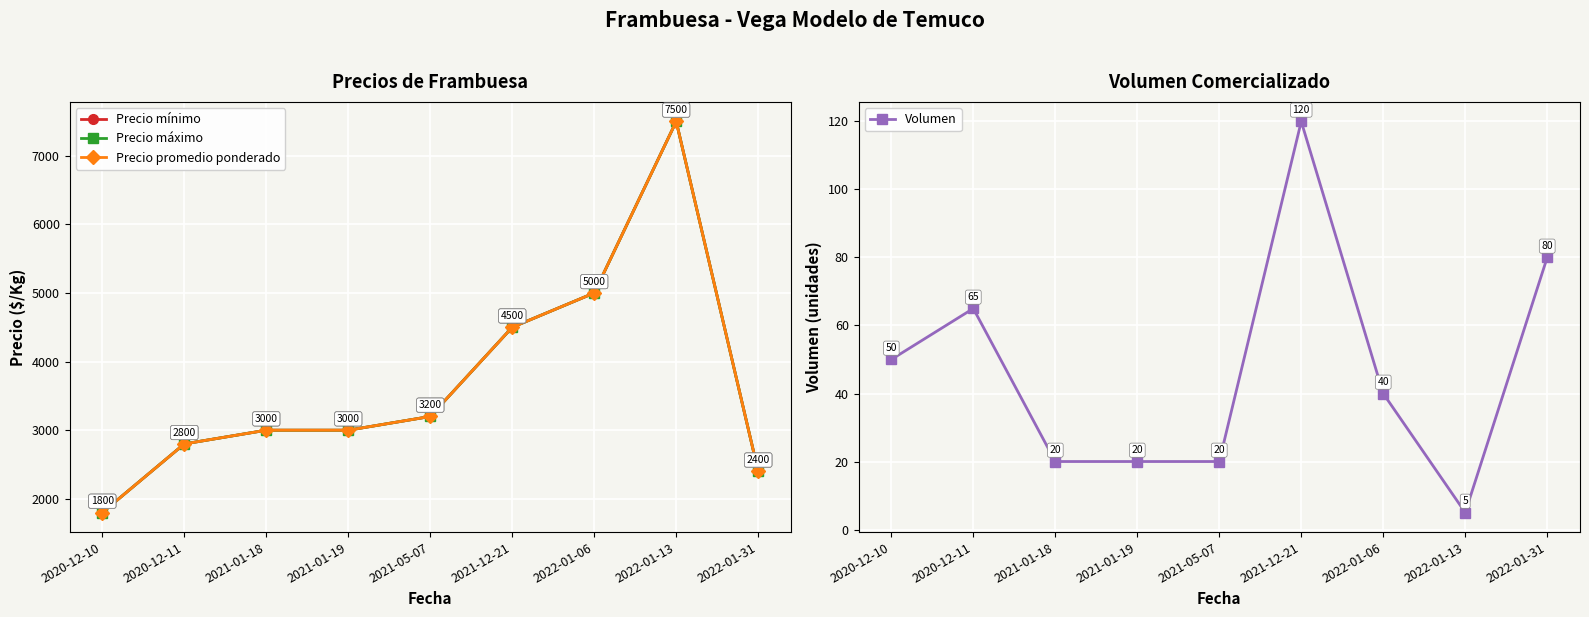

Reading right to left, list all the values displayed in this chart.

Precio mínimo: 2022-01-31=2400	2022-01-13=7500	2022-01-06=5000	2021-12-21=4500	2021-05-07=3200	2021-01-19=3000	2021-01-18=3000	2020-12-11=2800	2020-12-10=1800
Precio máximo: 2022-01-31=2400	2022-01-13=7500	2022-01-06=5000	2021-12-21=4500	2021-05-07=3200	2021-01-19=3000	2021-01-18=3000	2020-12-11=2800	2020-12-10=1800
Precio promedio ponderado: 2022-01-31=2400	2022-01-13=7500	2022-01-06=5000	2021-12-21=4500	2021-05-07=3200	2021-01-19=3000	2021-01-18=3000	2020-12-11=2800	2020-12-10=1800
Volumen: 2022-01-31=80	2022-01-13=5	2022-01-06=40	2021-12-21=120	2021-05-07=20	2021-01-19=20	2021-01-18=20	2020-12-11=65	2020-12-10=50